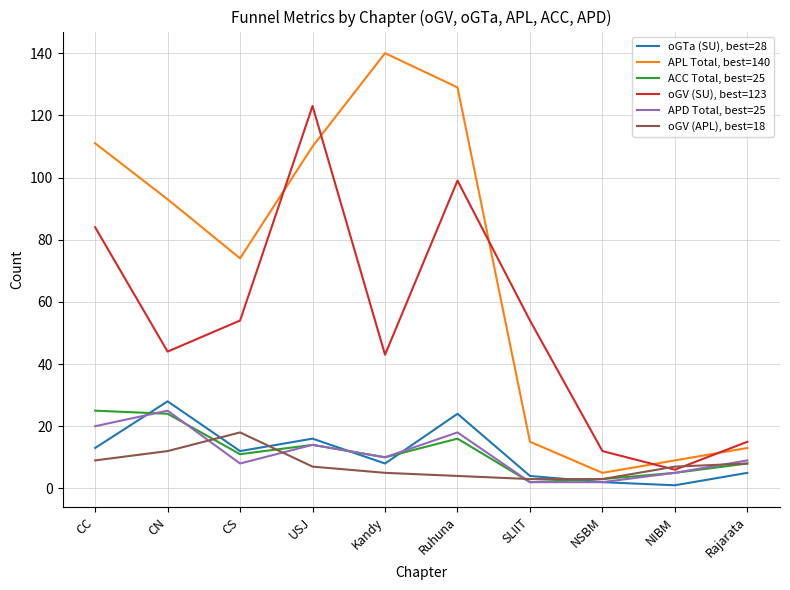

True or false: APD Total, best=25 has a value of 23 at USJ.

False